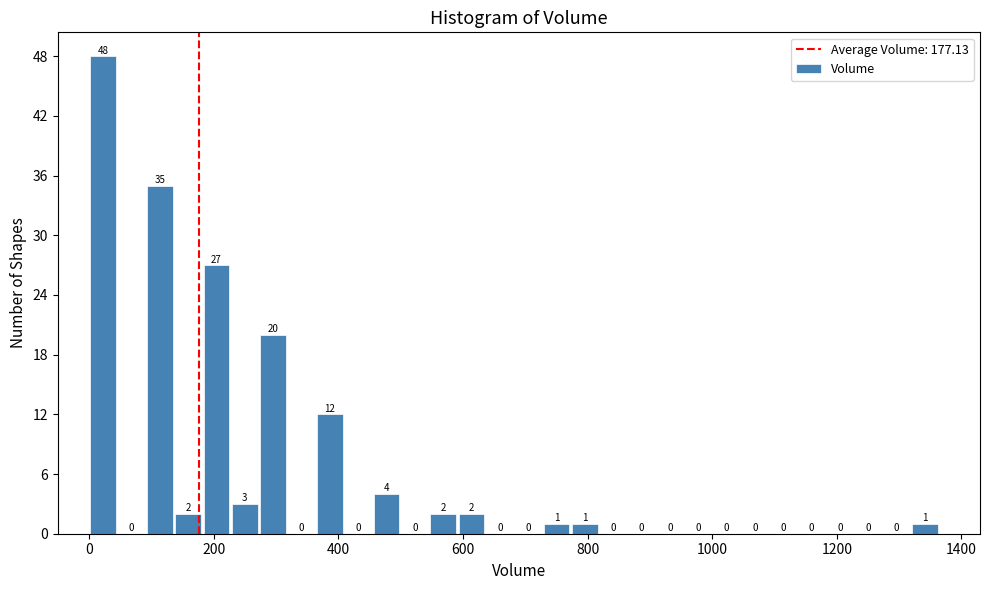

Around what value on the x-axis is the tallest bar? Give the approximate position of its centre, as read against the axis.

20